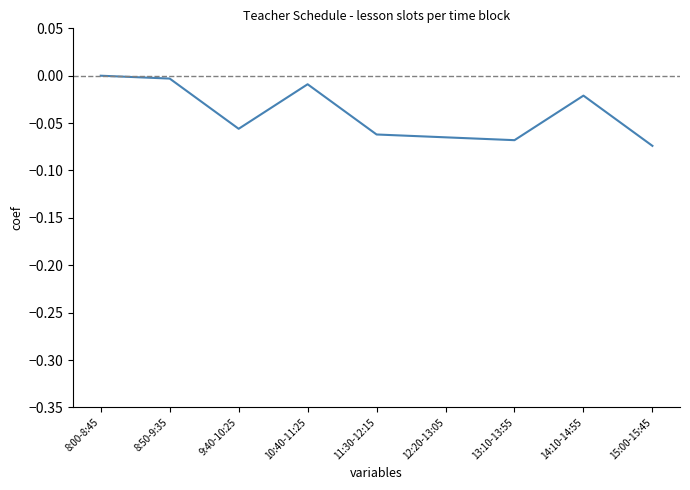

The value at 11:30-12:15 is -0.0. True or false?

False